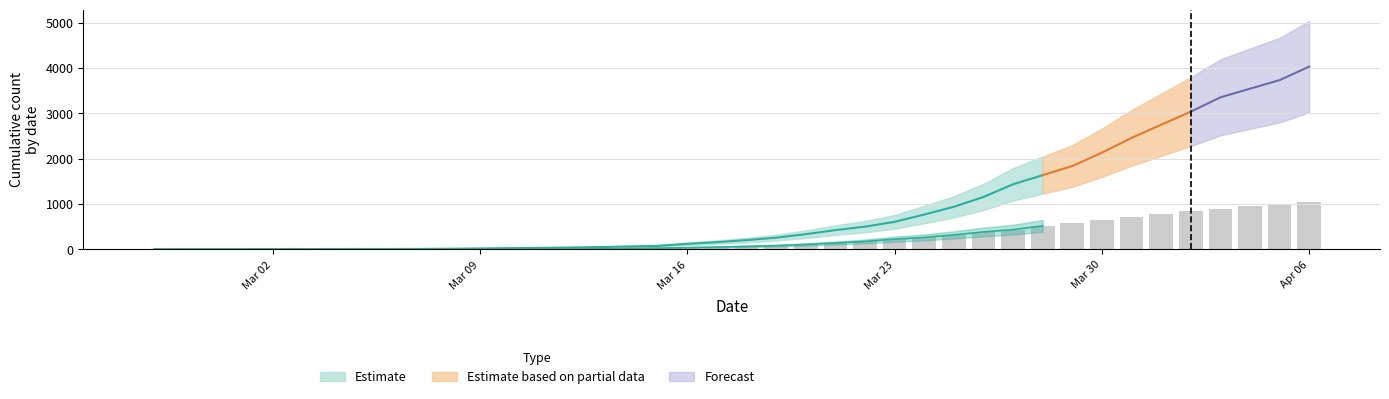

How many bars are there in total?

40